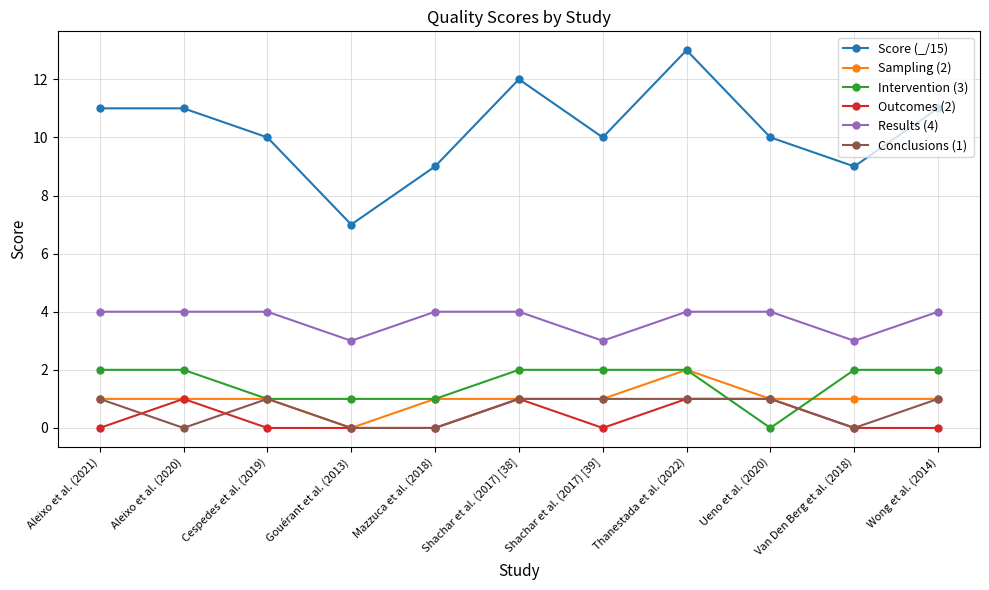

What is the difference between the maximum and minimum values in the Score (_/15) series?

6